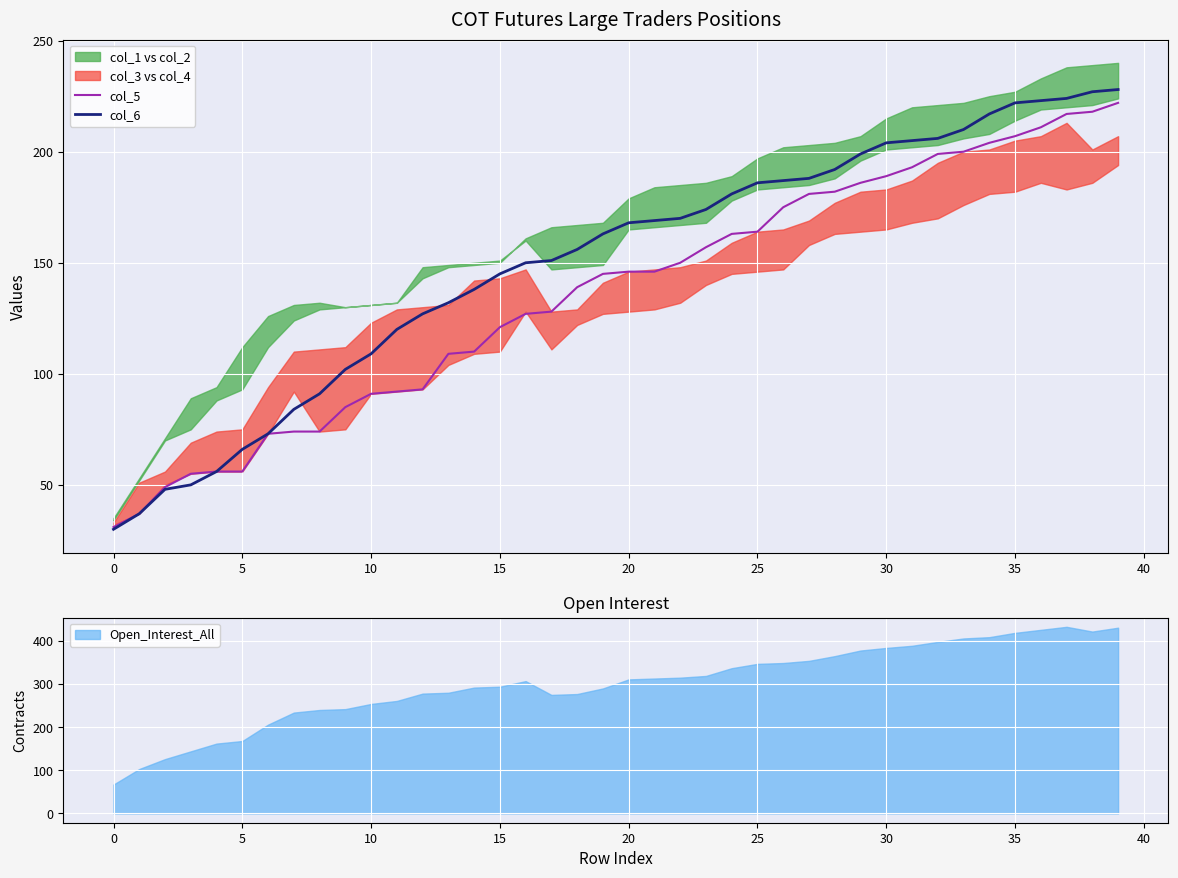

Is the value of col_6 at 11 greater than the value of col_5 at 27?

No